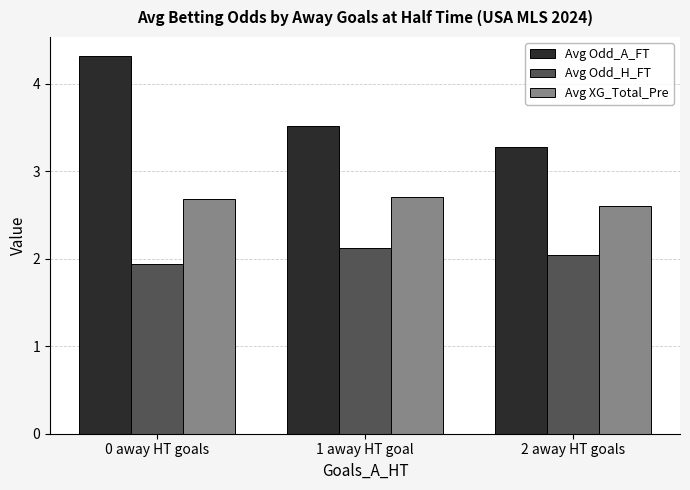

Which label corresponds to the smallest value in the chart?

0 away HT goals